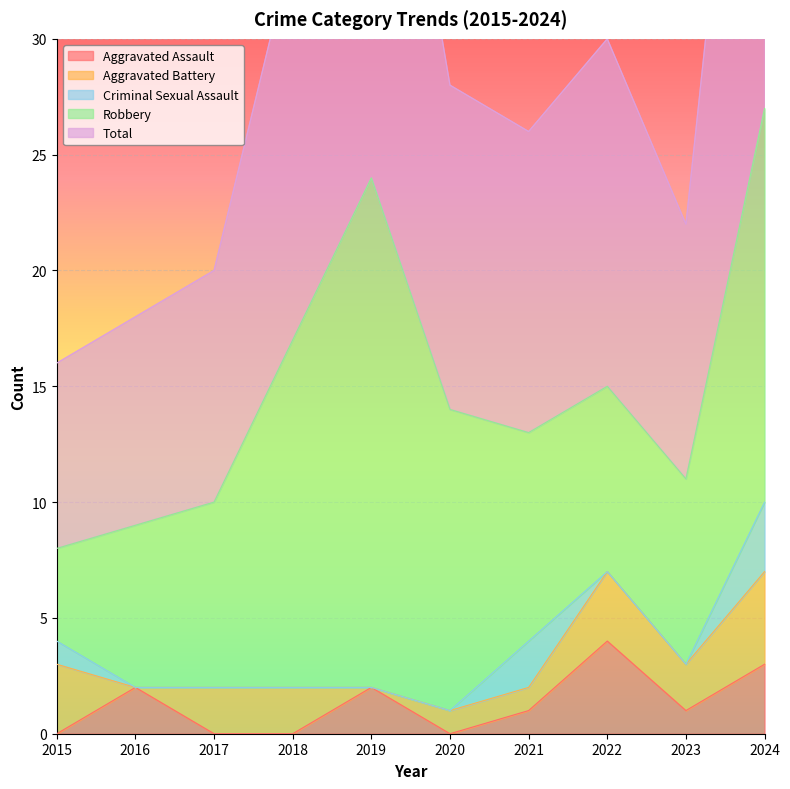

At which category is the sum across all series the highest?

2024